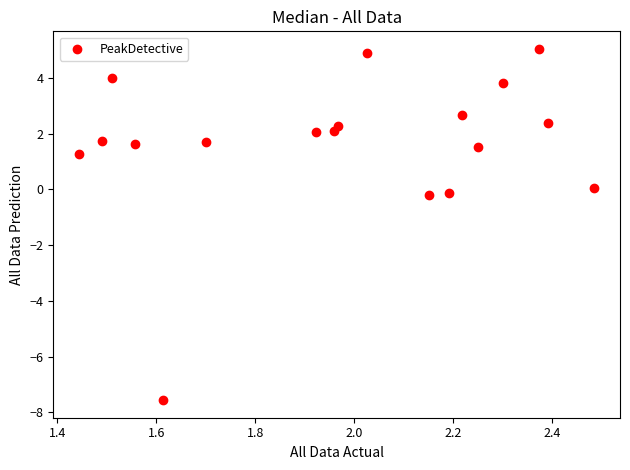

What is the range of Y values (max minus min)?

12.6